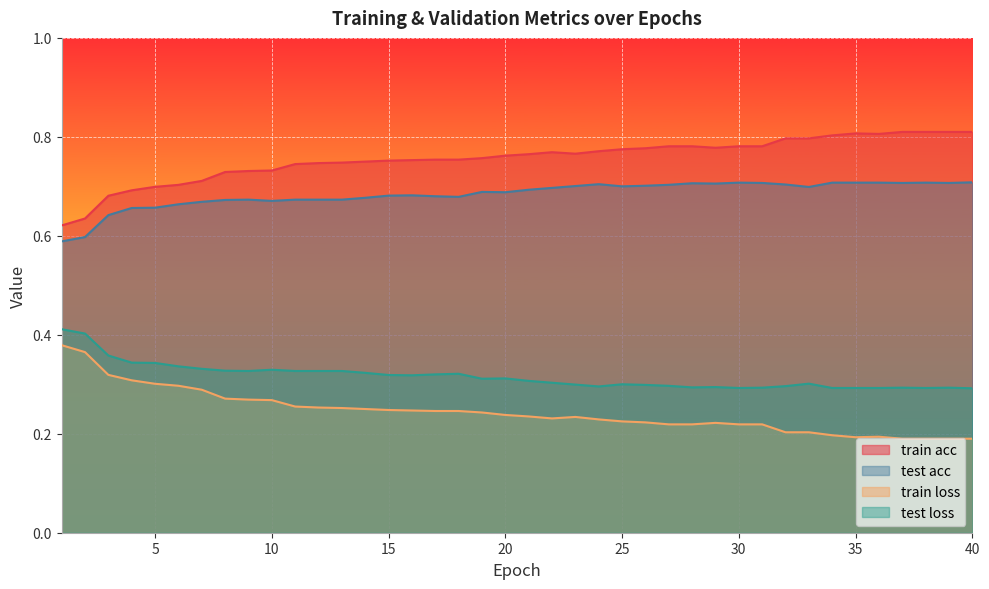

Where is train acc nearest to the value 0?

1